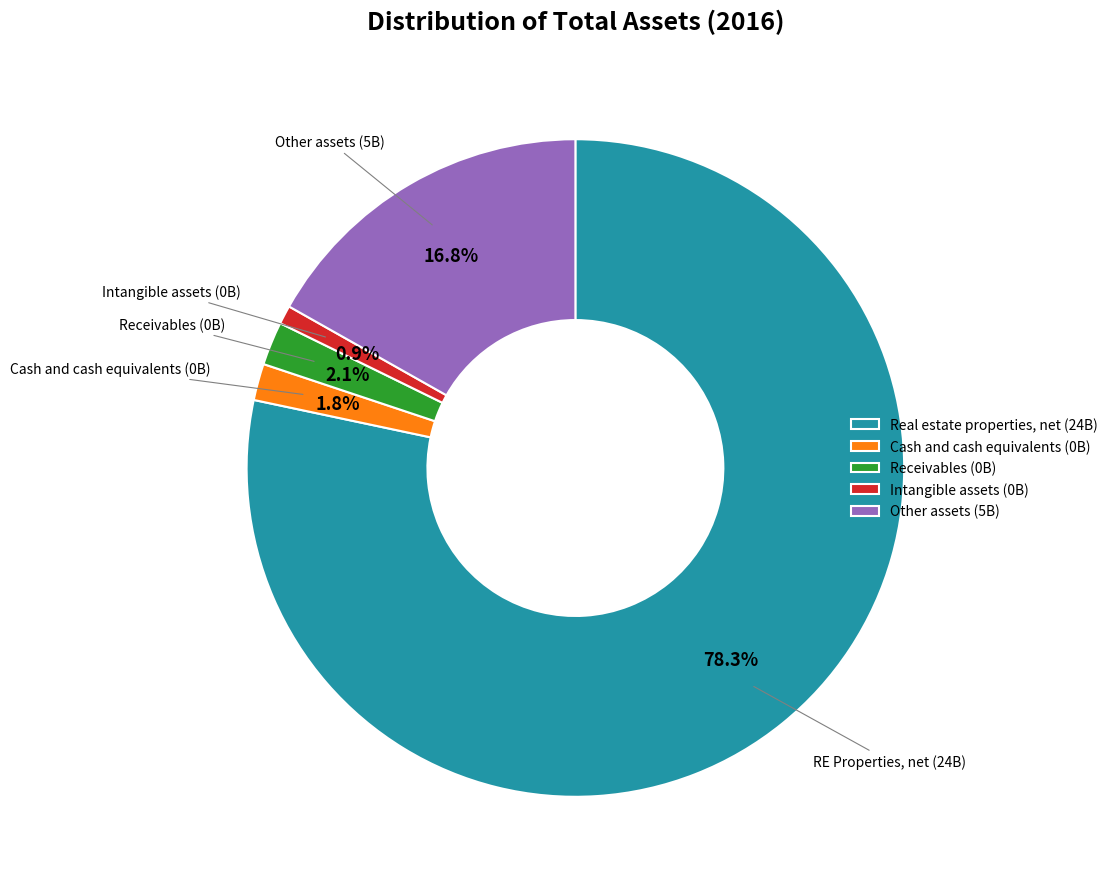

What is the largest slice in the pie chart?

Real estate properties, net